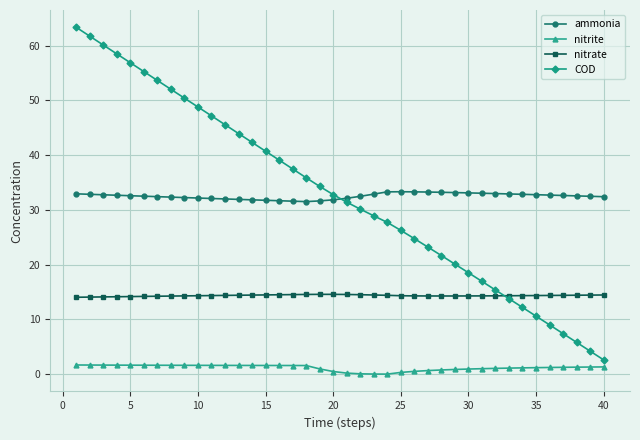

What are all the series names shown in the legend?

ammonia, nitrite, nitrate, COD